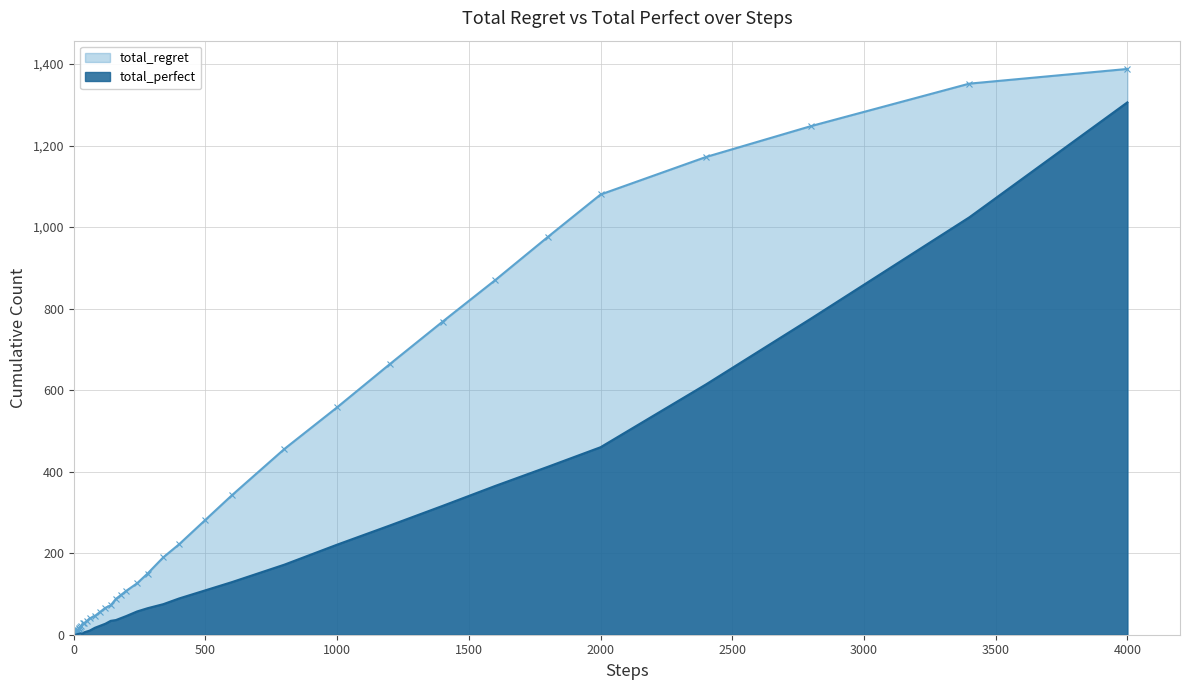

What is the difference between the maximum and second lowest values in the total_perfect series?

1306